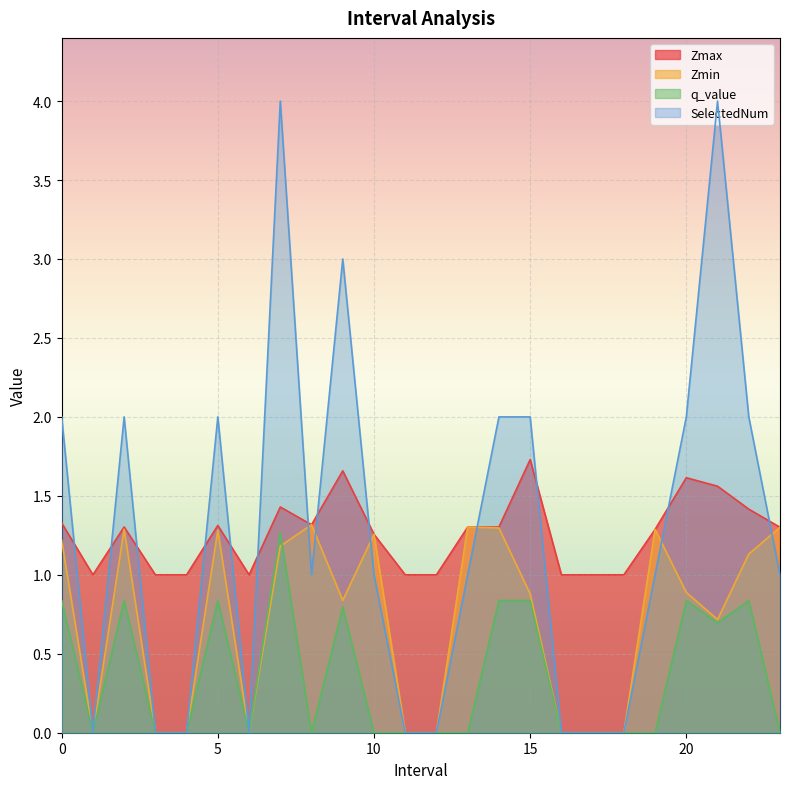

What is the label of the 13th point from the right?

11.0